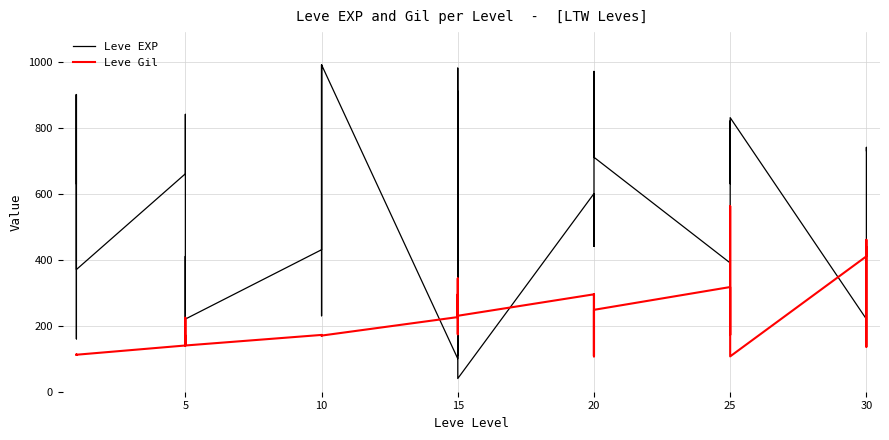

What is the total value across all series at 5?

800